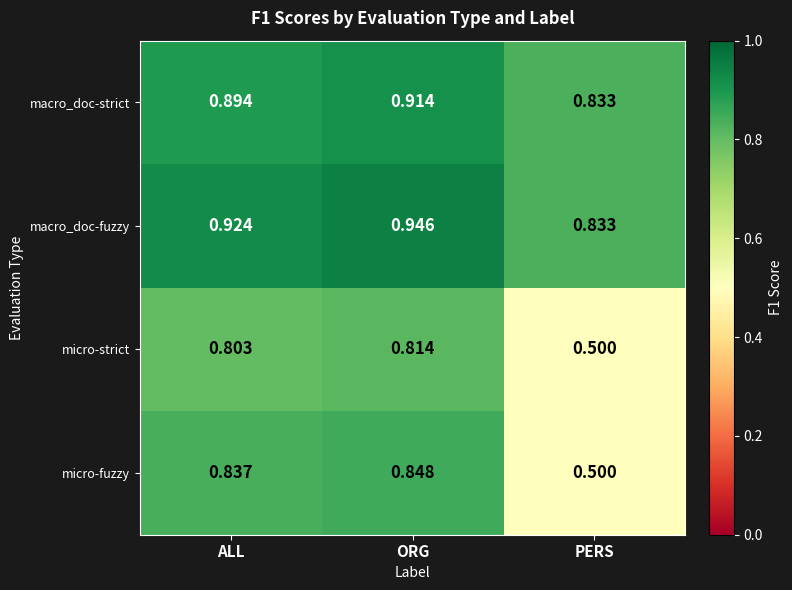

Which series has the largest range (max minus min)?

micro-fuzzy